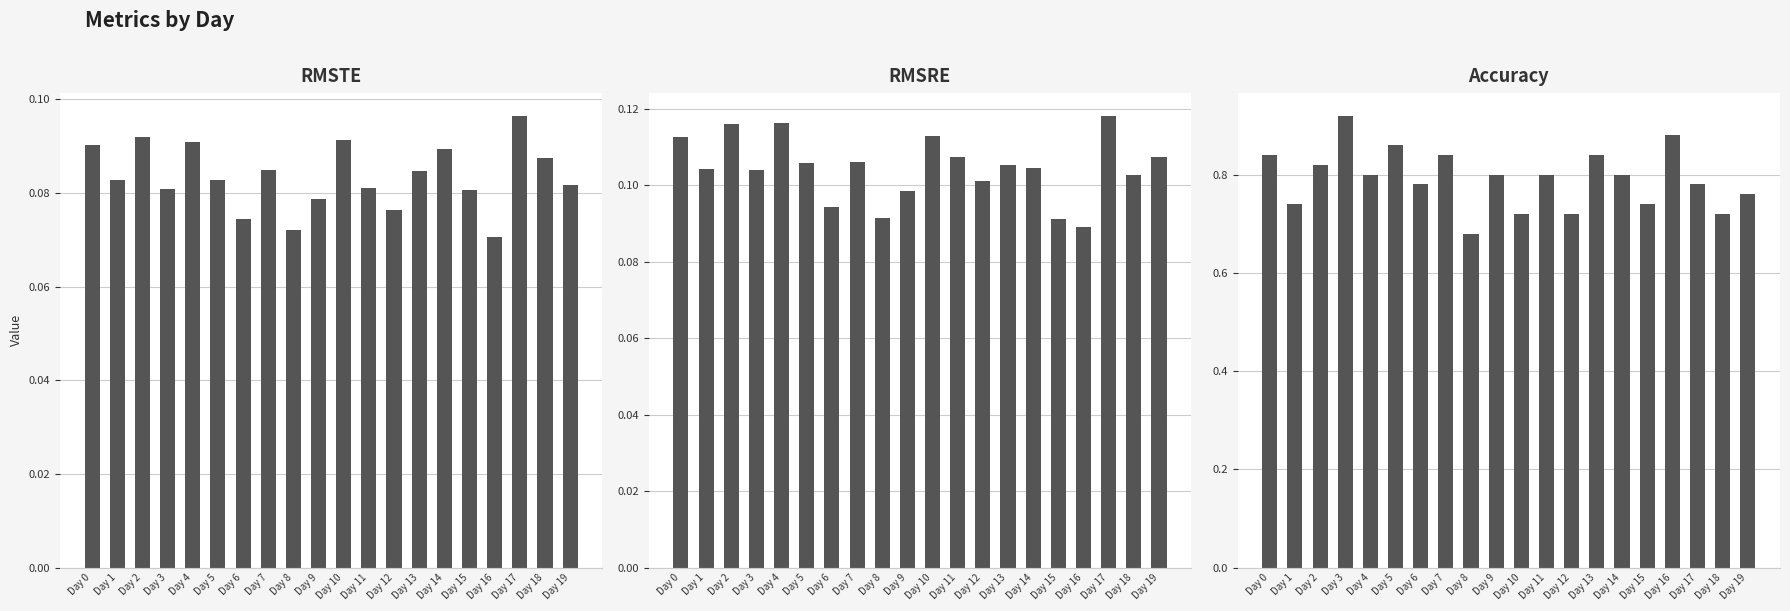

The RMSRE series shows 0.2 at Day 18. True or false?

False